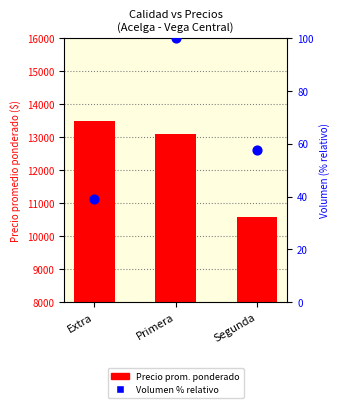

At how many categories does at least one series exceed 2512?

3